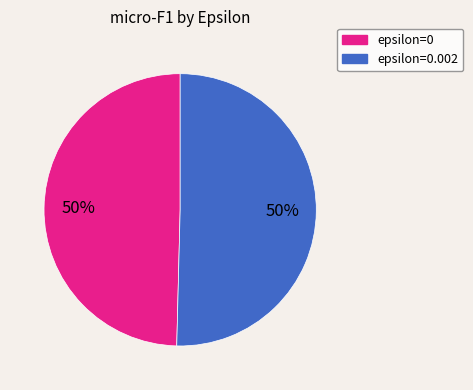

To the nearest percent, what is the combined percentage of epsilon=0 and epsilon=0.002?

100%